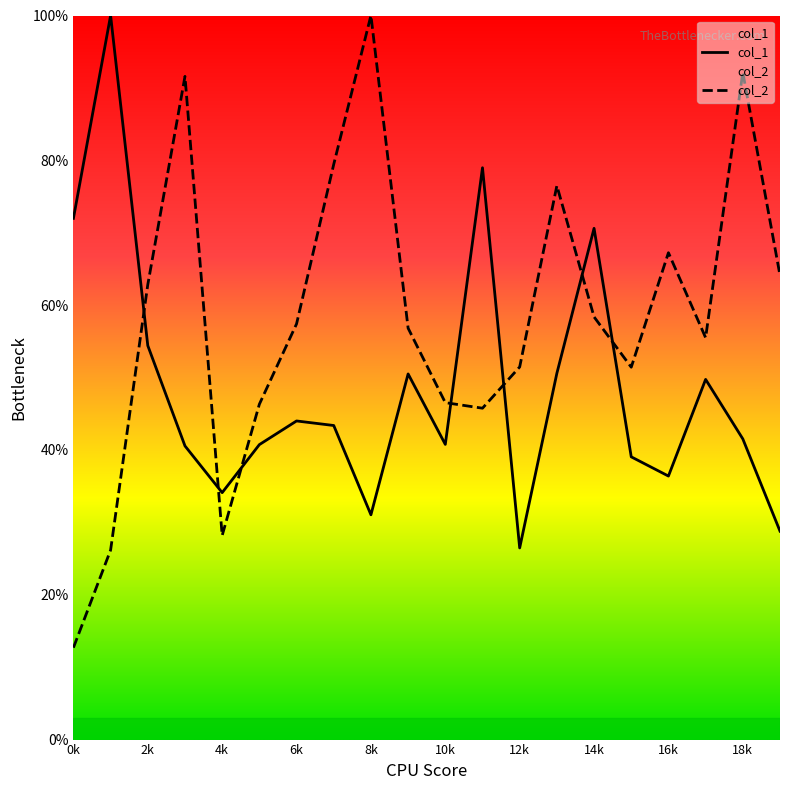

What is the sum of the col_1 values at 0k and 6k?

116.0